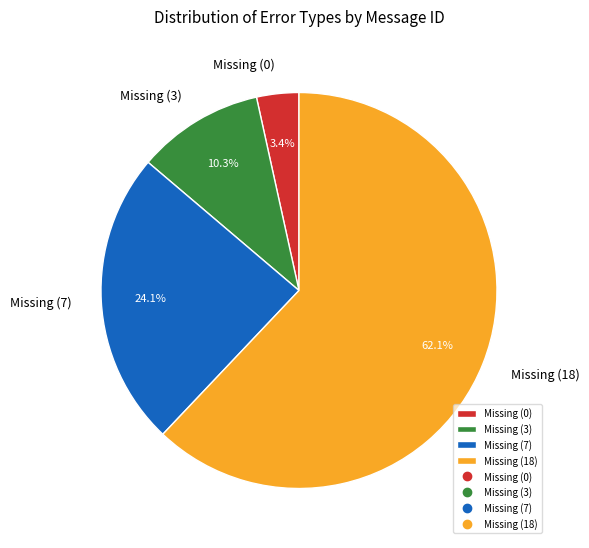

How many slices are in this pie chart?

4